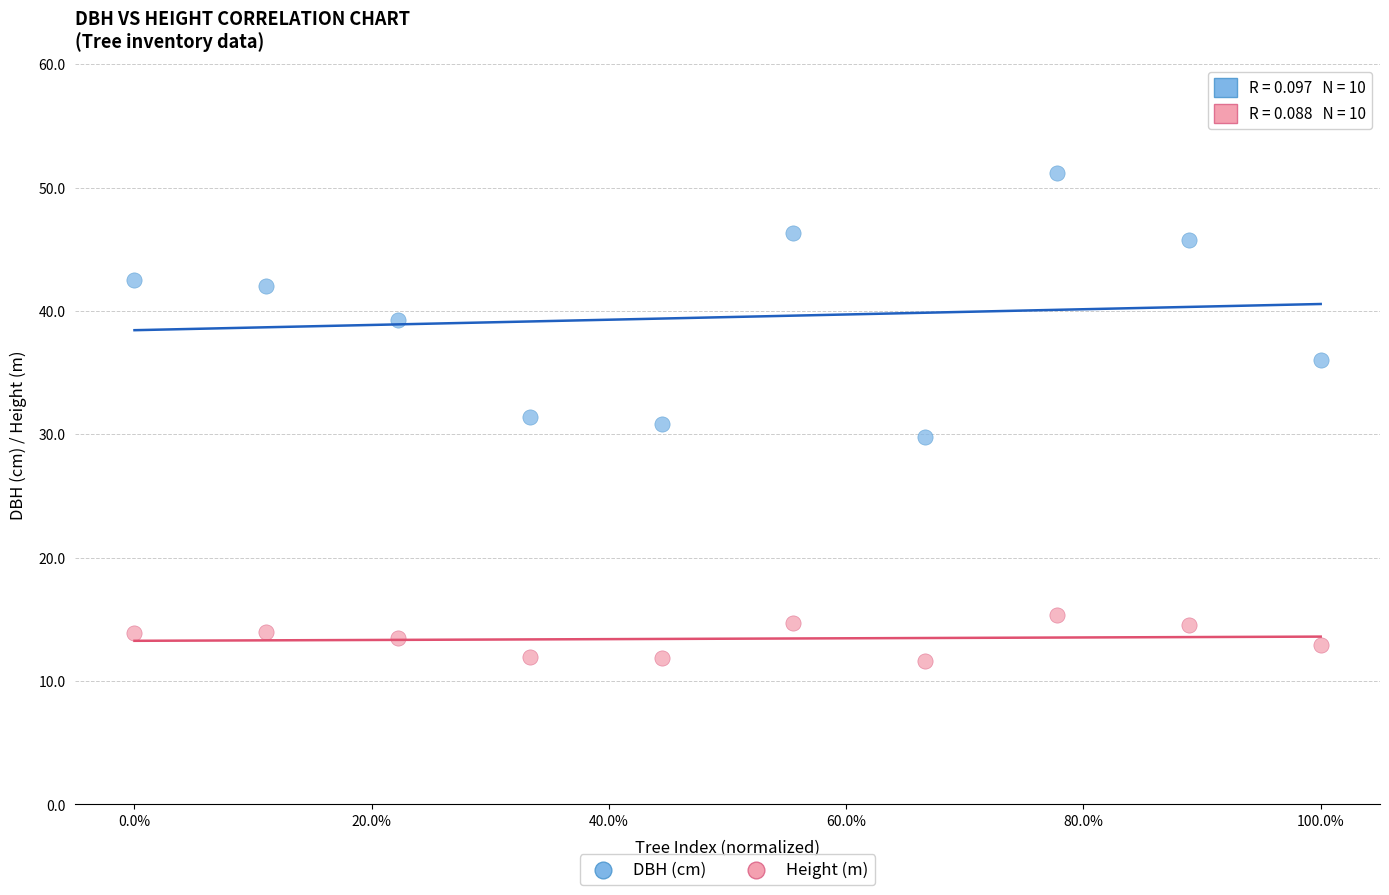

Across all data points, what is the range of Y values (max minus min)?

39.6